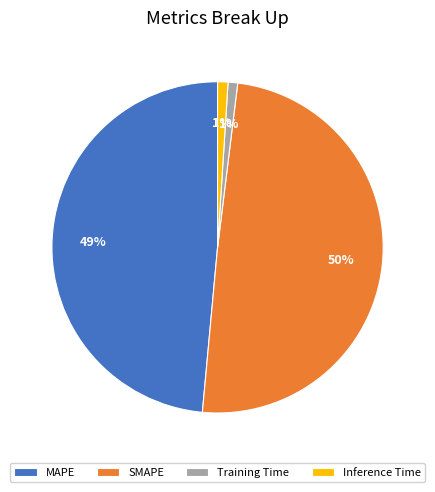

To the nearest percent, what portion does Training Time represent?

1%